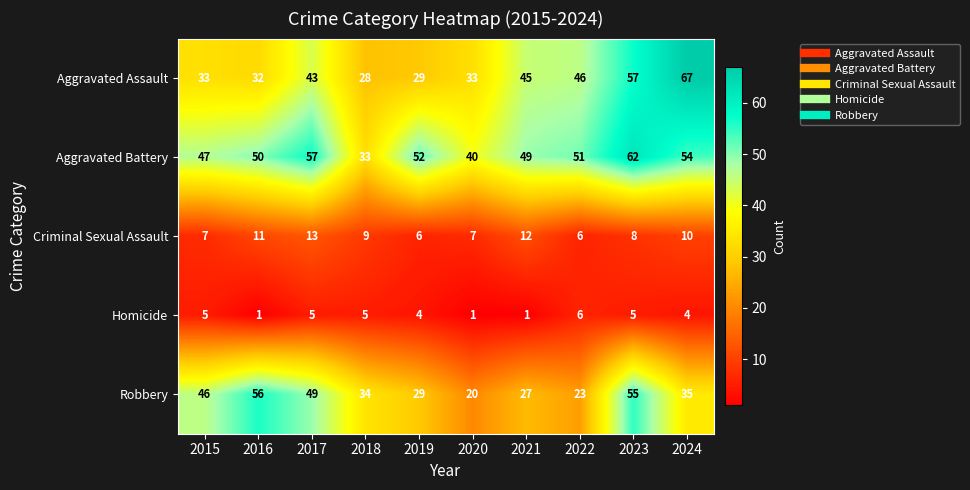

What is the approximate value of Aggravated Battery at 2017, to the nearest 5?

55